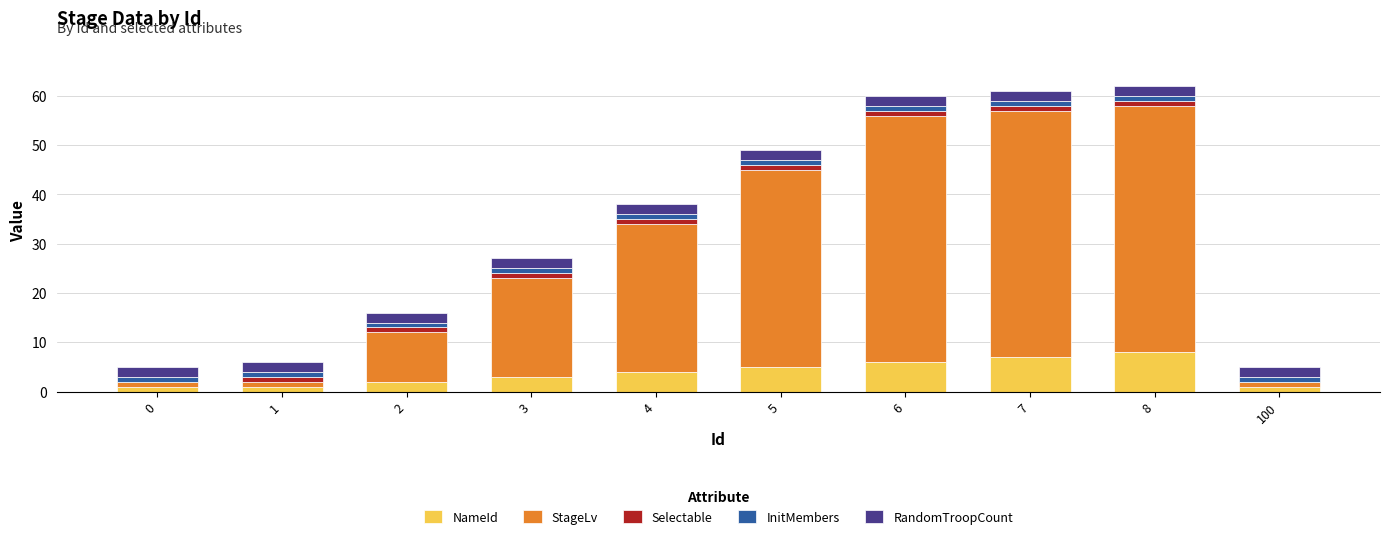

Does the chart contain stacked bars?

Yes